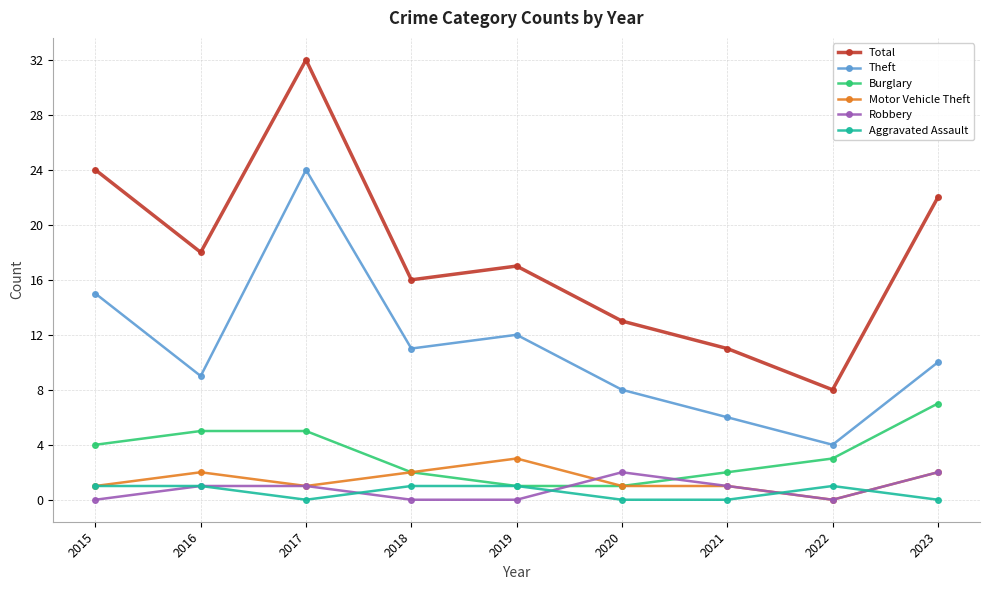

What is the spread (max minus min) of values at 2021?

11